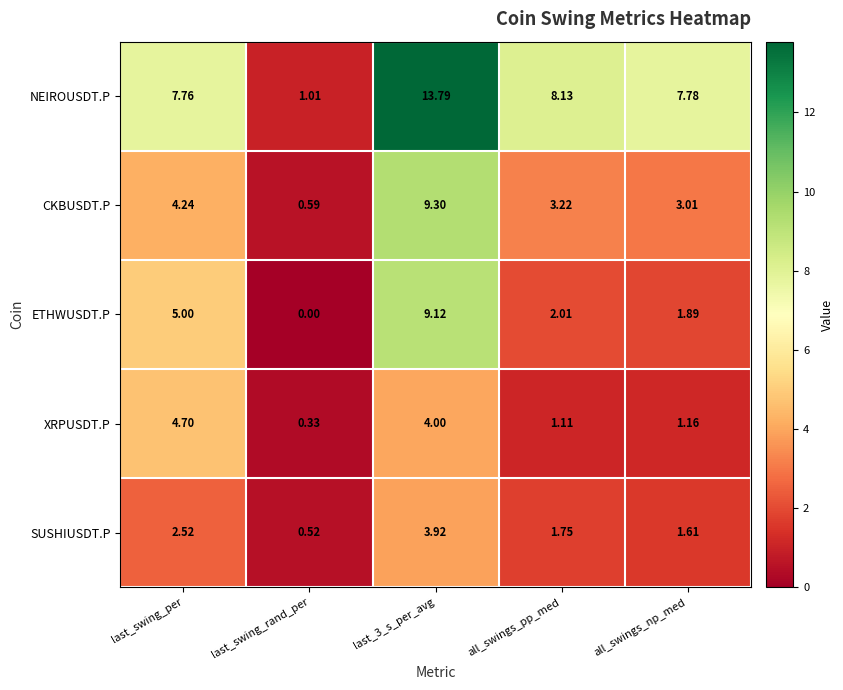

Rank the series at all_swings_np_med from lowest to highest value.

XRPUSDT.P, SUSHIUSDT.P, ETHWUSDT.P, CKBUSDT.P, NEIROUSDT.P